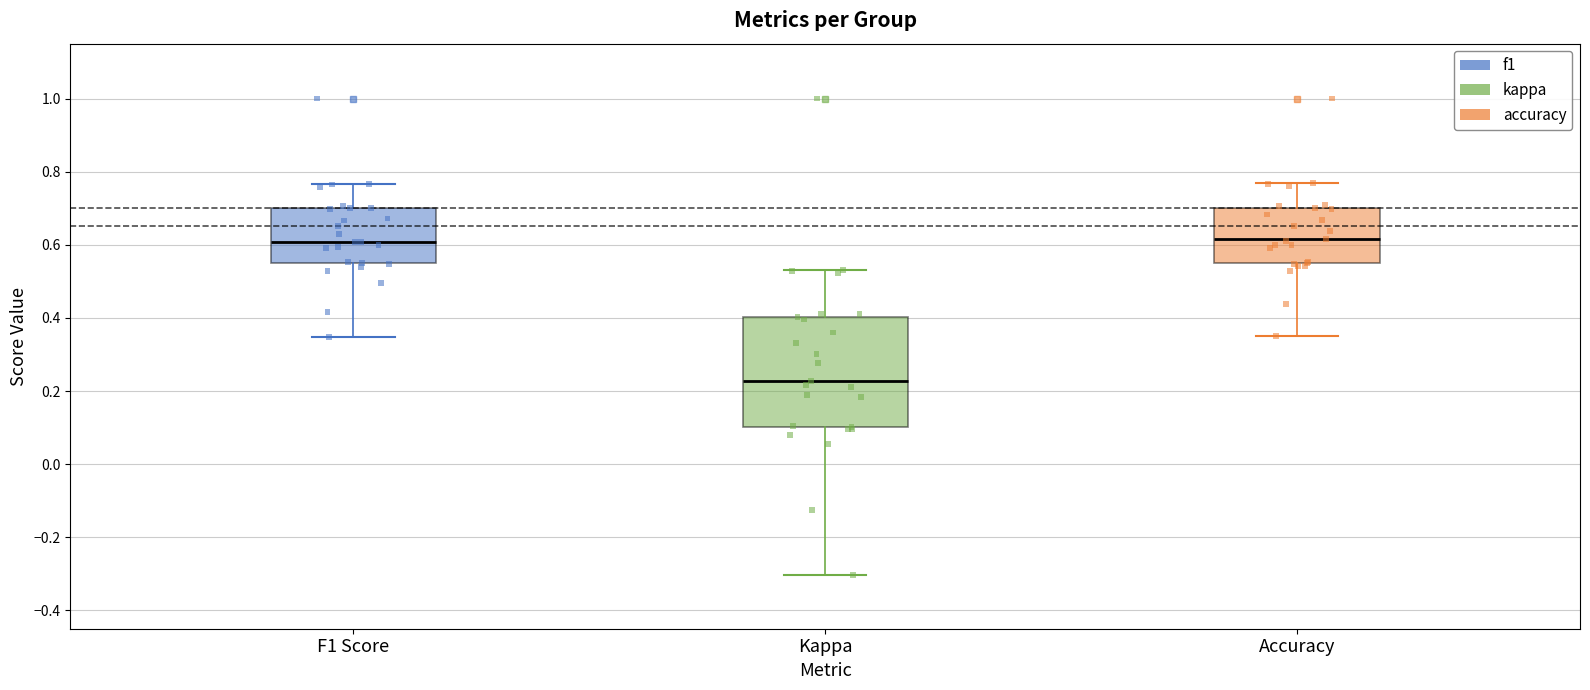

Which box is the tallest, from its lower edge to its upper edge?

Kappa